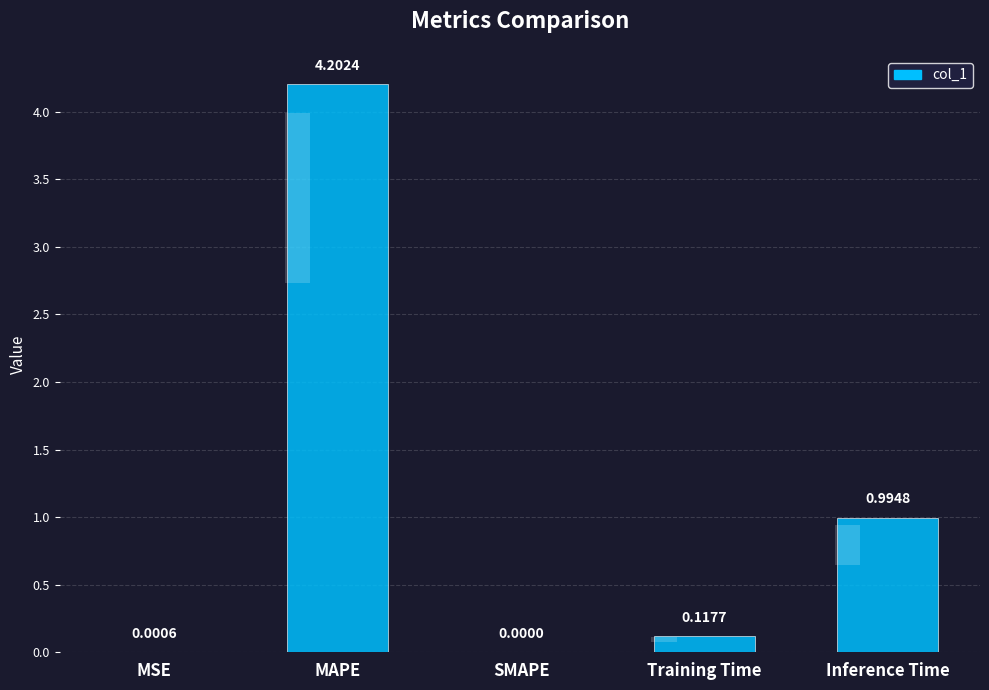

Does the chart contain stacked bars?

No